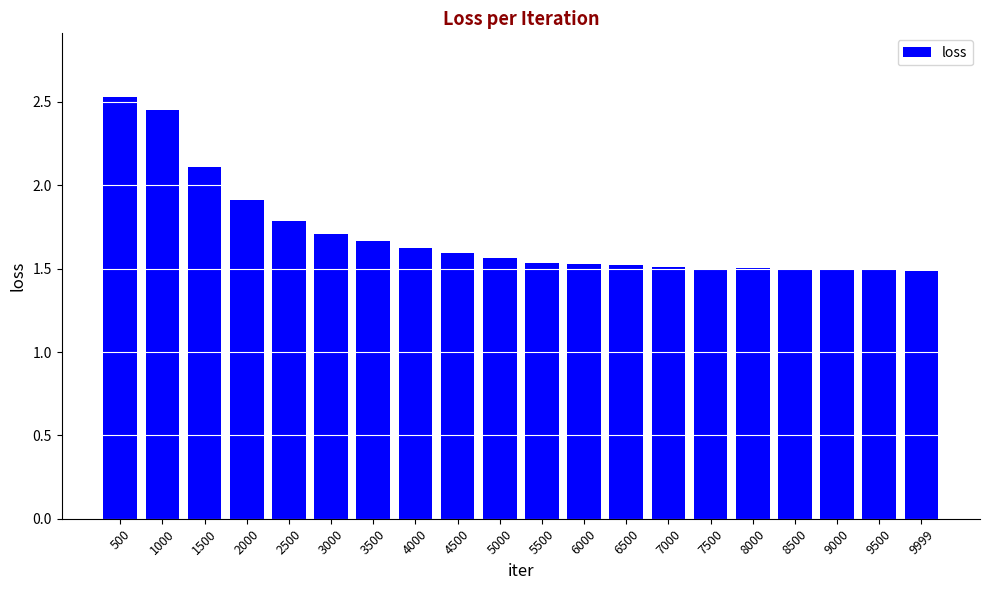

The value at 7000 is 1.5. True or false?

True